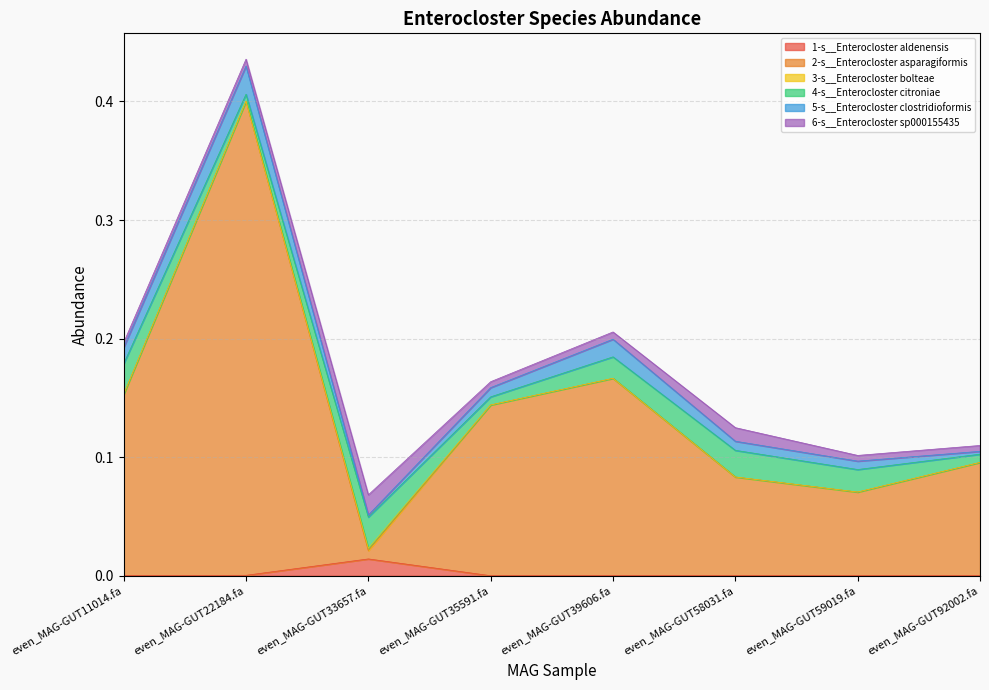

In 1-s__Enterocloster aldenensis, how many points are lower than both neighbors (excluding endpoints)?

2